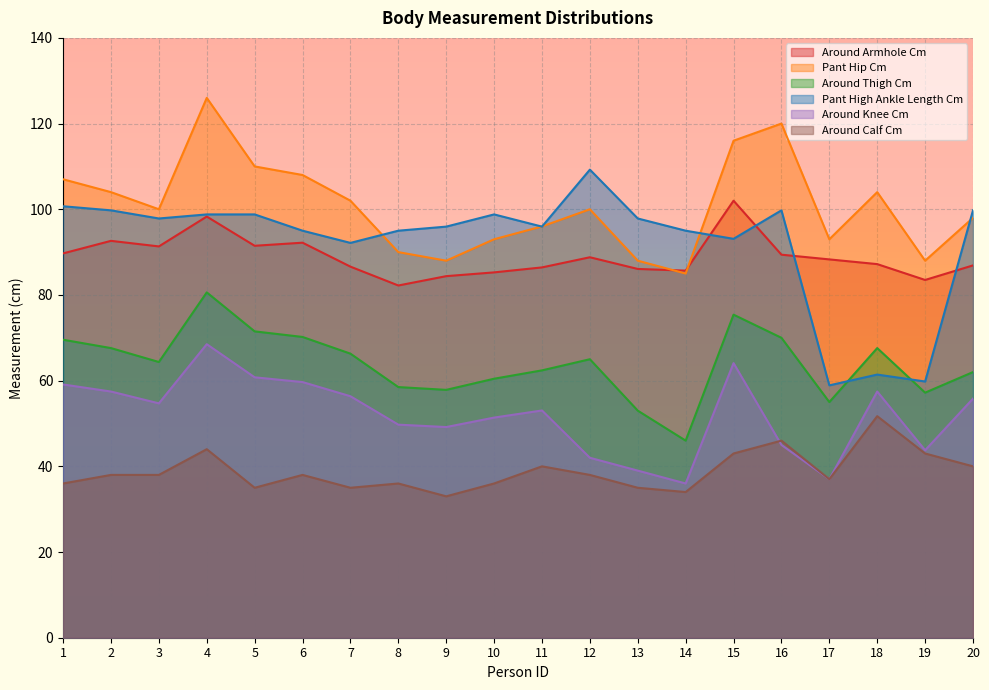

At how many categories does at least one series exceed 96?

14